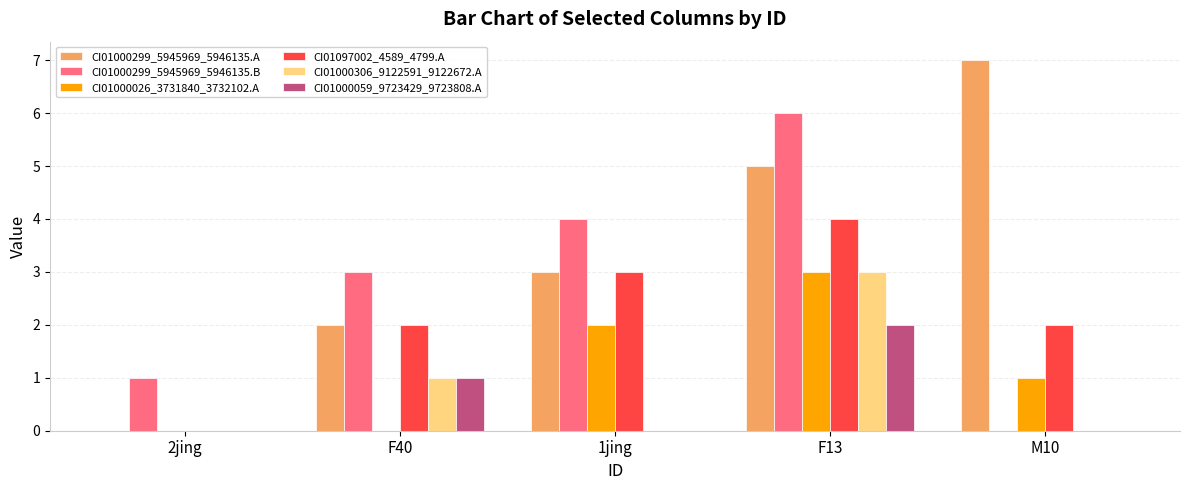

Count the CI01000299_5945969_5946135.A values in the range 2 to 5.

3